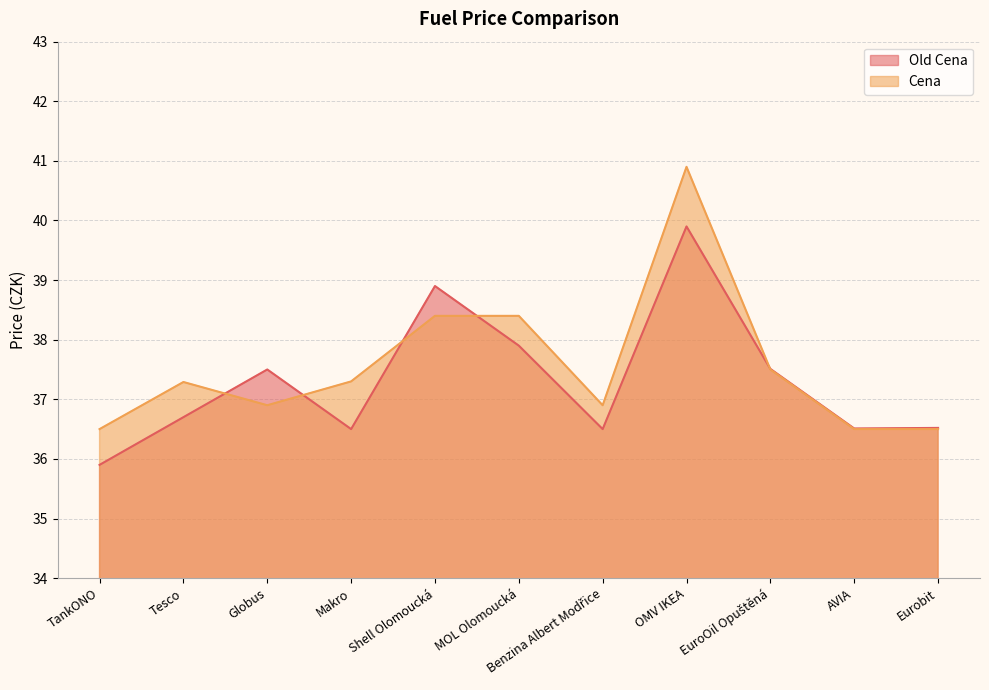

At which label is Old Cena closest to 37?

Tesco